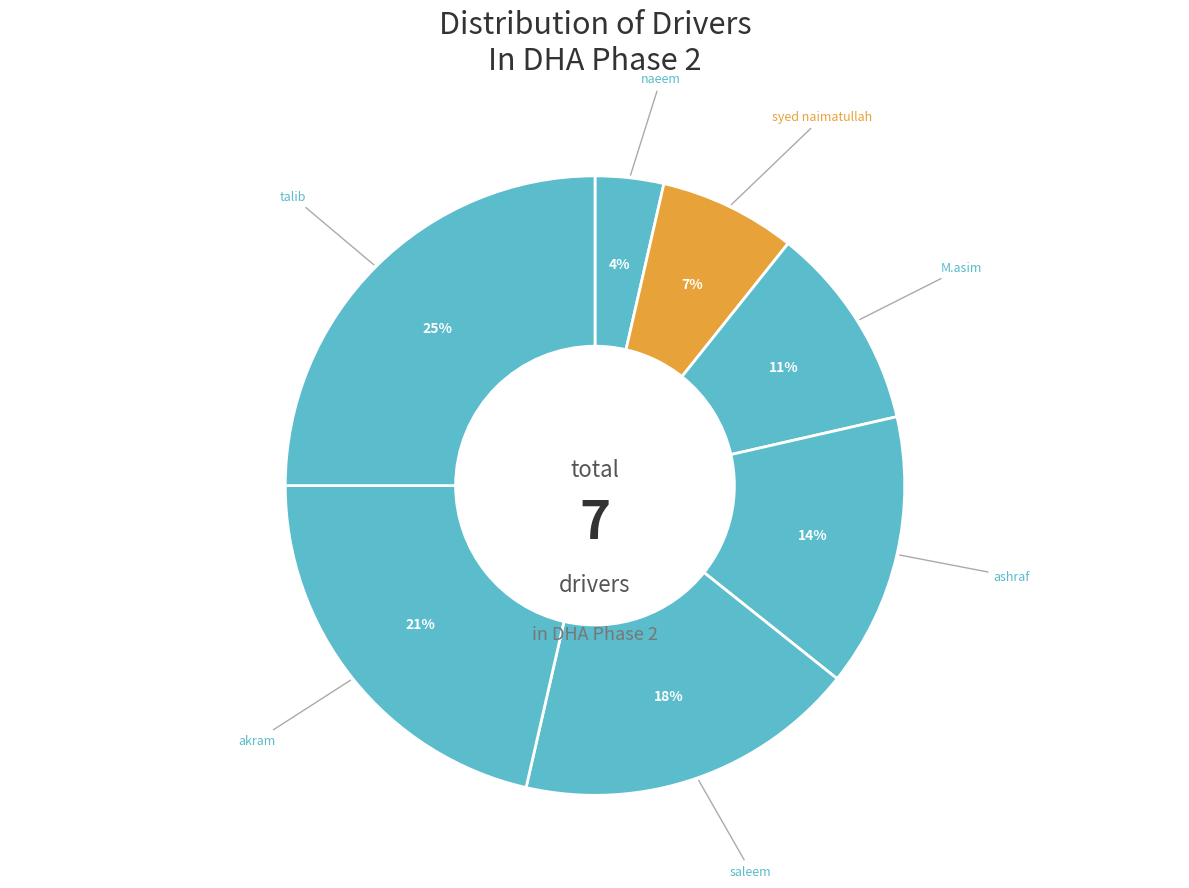

Rank the categories by value from highest to lowest.

talib, akram, saleem, ashraf, M.asim, syed naimatullah, naeem